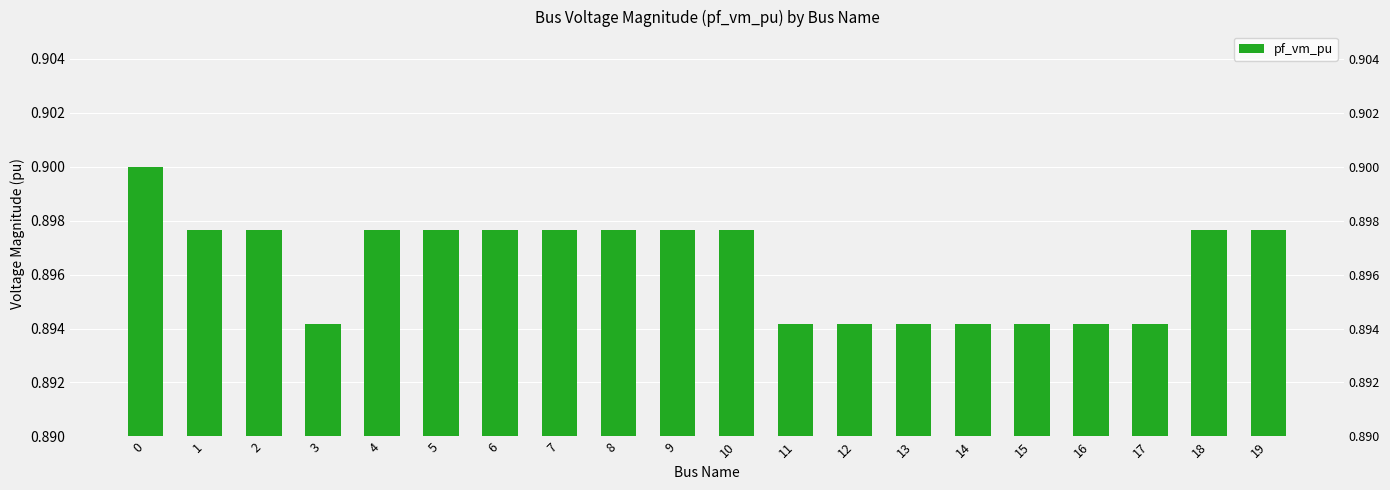

Reading left to right, transcribe all the data shown in this chart.

0.9	0.9	0.9	0.9	0.9	0.9	0.9	0.9	0.9	0.9	0.9	0.9	0.9	0.9	0.9	0.9	0.9	0.9	0.9	0.9